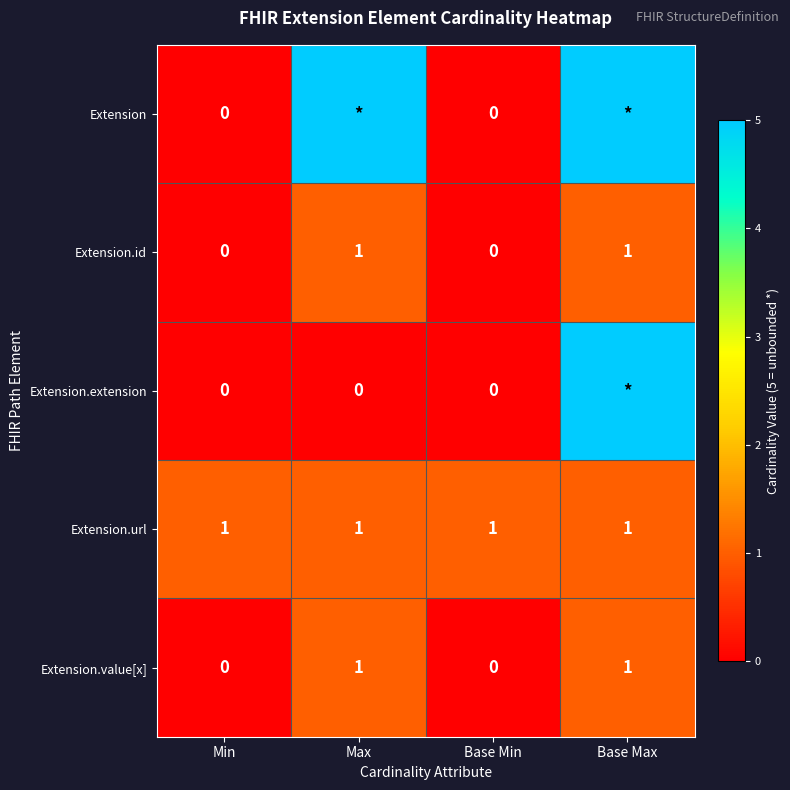

Is it true that Extension.id equals 2 at Base Max?

False